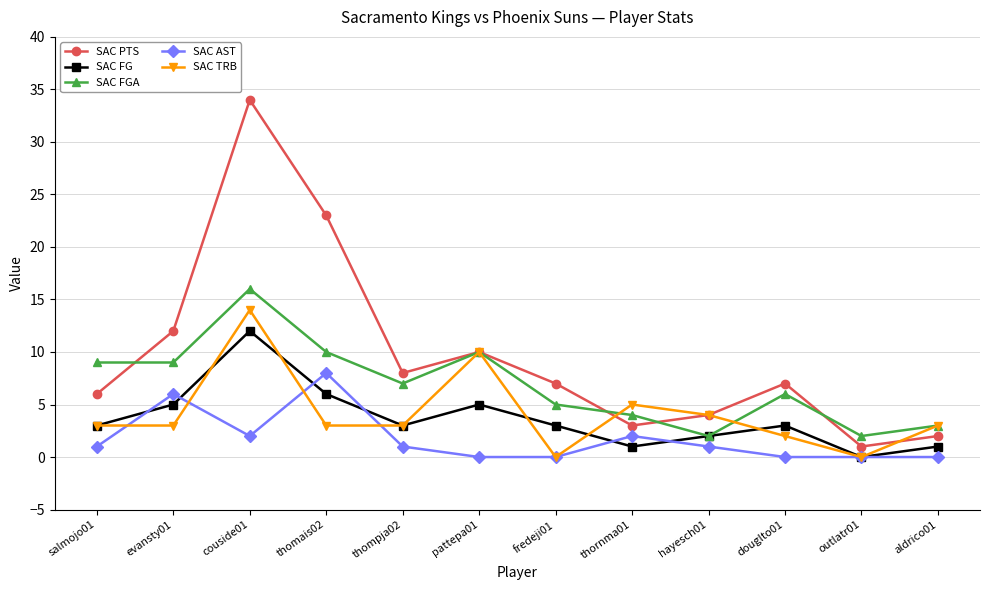

Rank the series by their maximum value, from highest to lowest.

SAC PTS, SAC FGA, SAC TRB, SAC FG, SAC AST